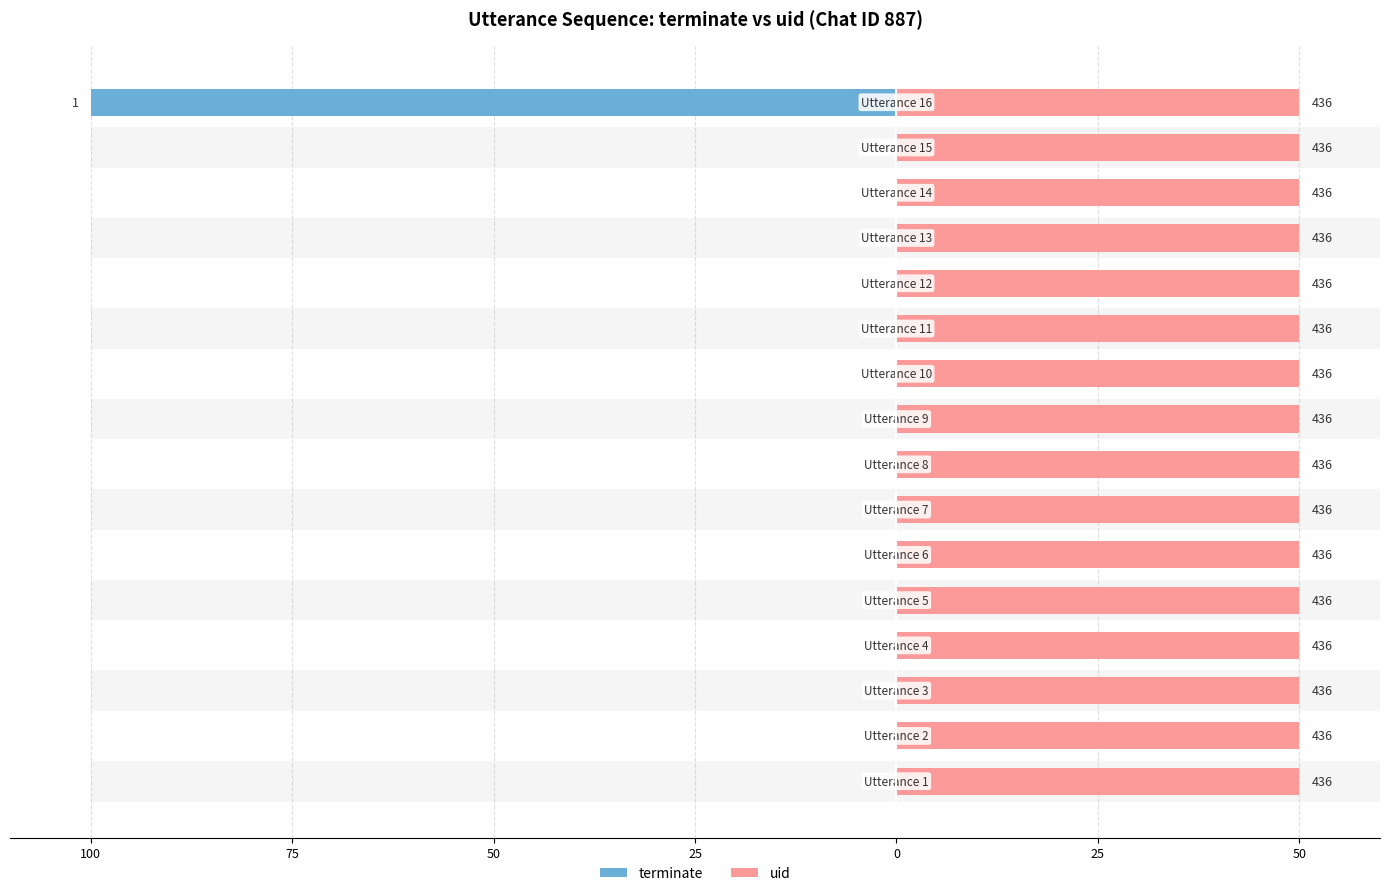

The value of terminate at 15 is -159.1. True or false?

False